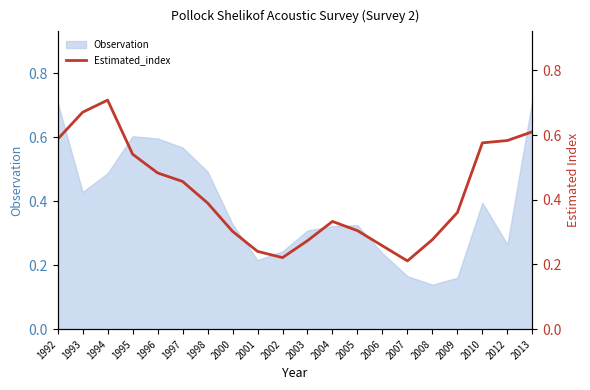

Does the chart display data point markers on the line(s)?

No